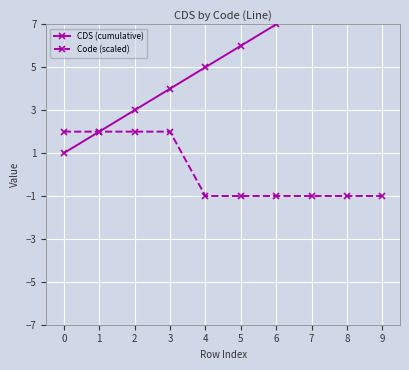

What is the highest value of the Code (scaled) series?

2